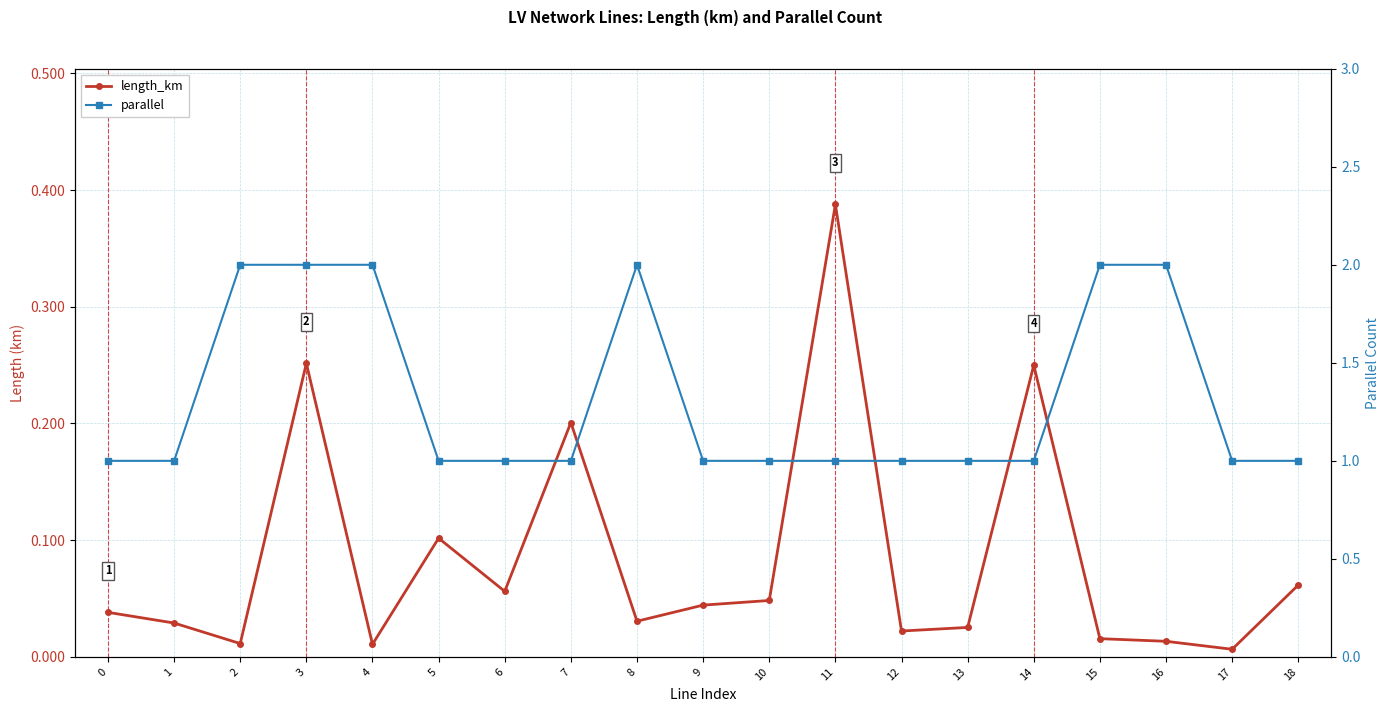

What is the sum of the length_km values at 6 and 5?

0.2